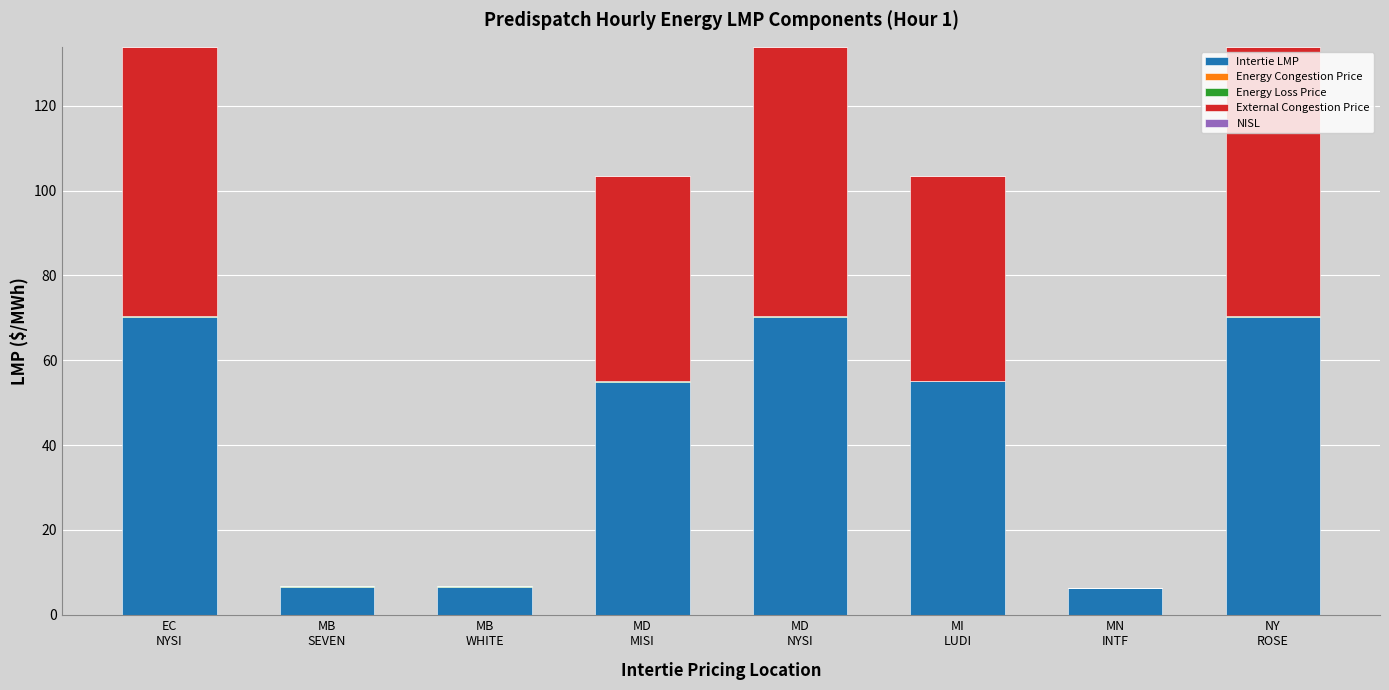

Where is NISL nearest to the value 0?

EC
NYSI